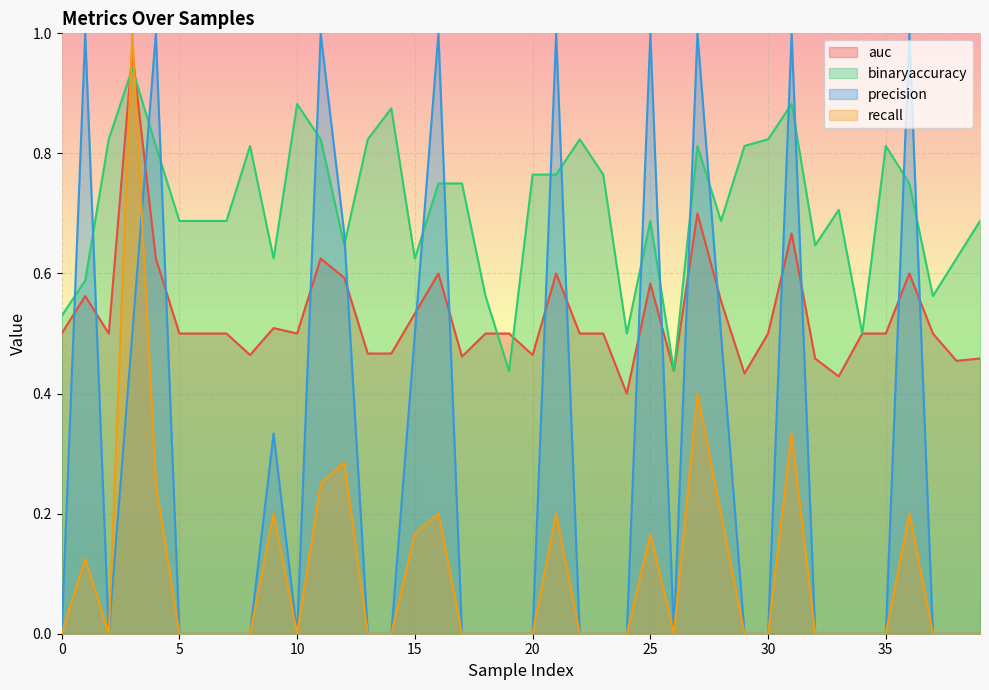

Which series changed the most between 4 and 14?

precision